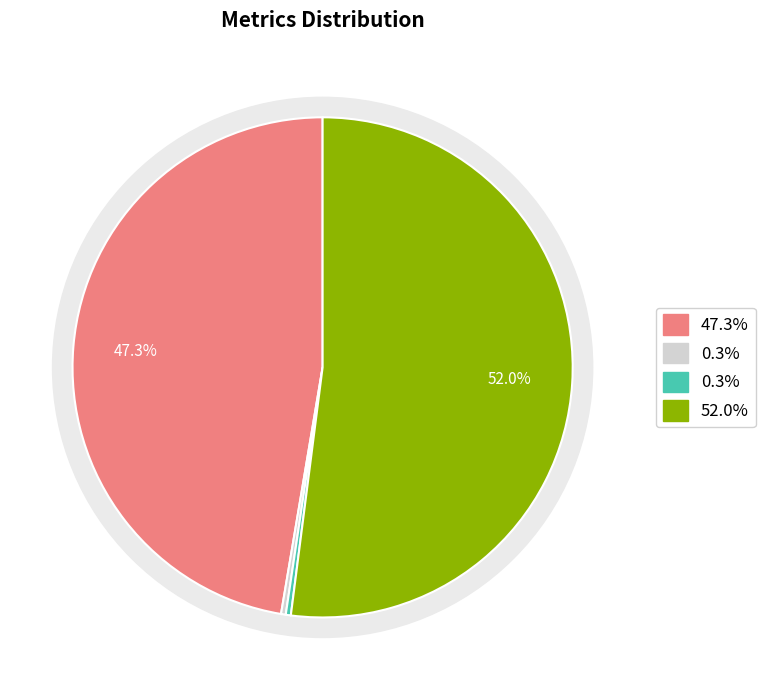

True or false: Inference Time accounts for 1% of the total.

False